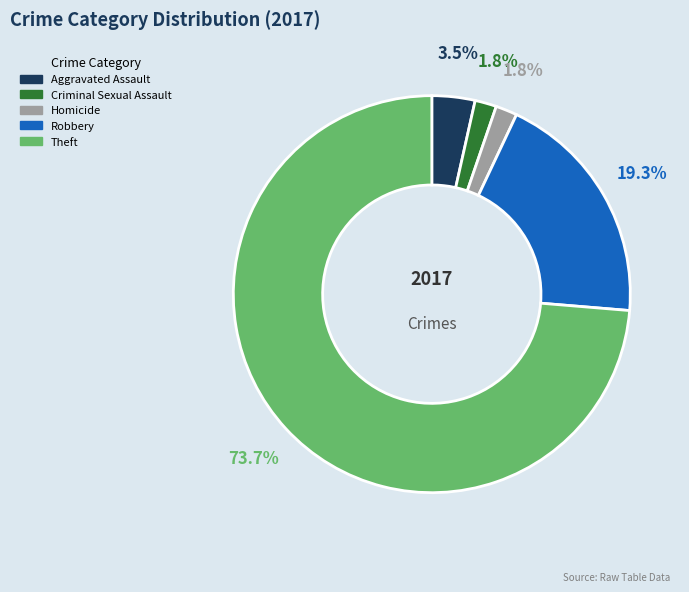

Which has a higher value, Theft or Homicide?

Theft